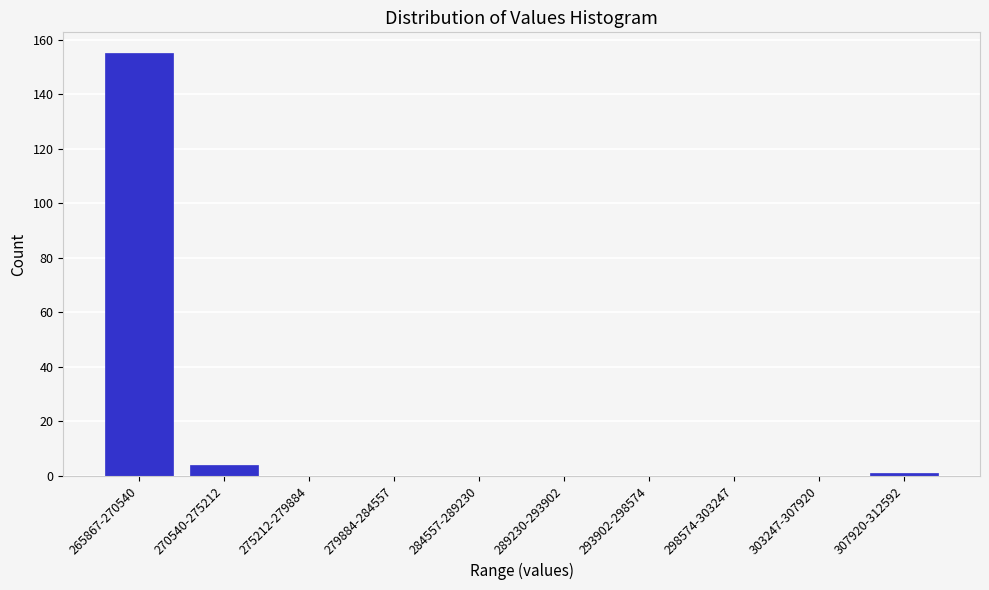

Reading left to right, list all the values displayed in this chart.

265867-270540=155	270540-275212=4	275212-279884=0	279884-284557=0	284557-289230=0	289230-293902=0	293902-298574=0	298574-303247=0	303247-307920=0	307920-312592=1